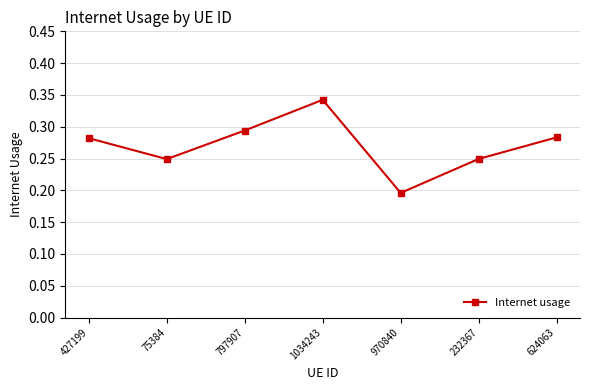

Between 624063 and 797907, which is larger?

797907